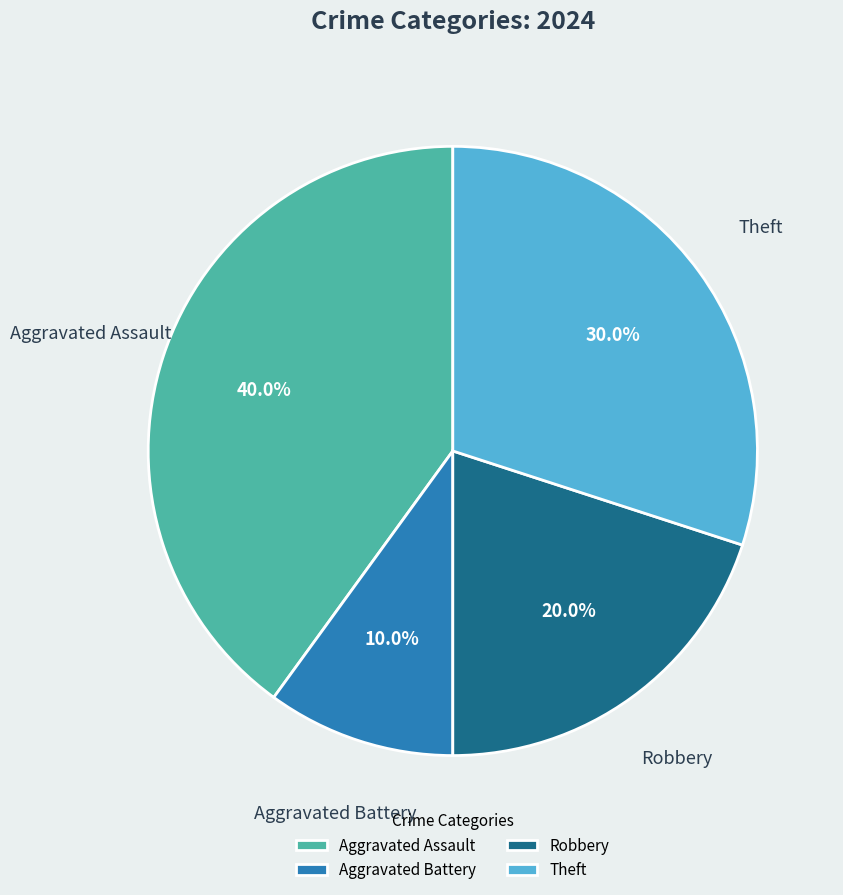

To the nearest percent, what is the difference between the Aggravated Battery and Aggravated Assault slice percentages?

30%